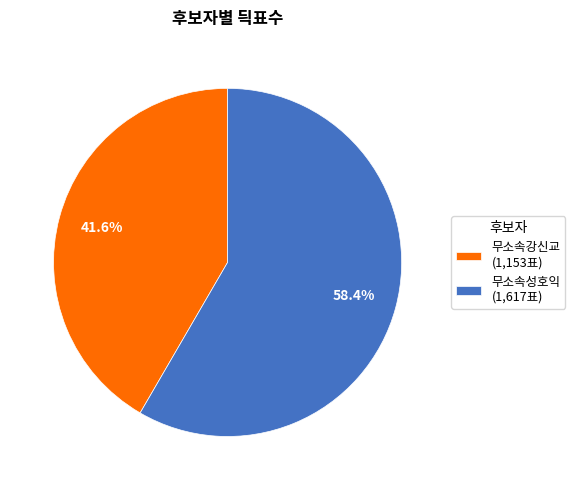

Count the number of slices in the pie.

2